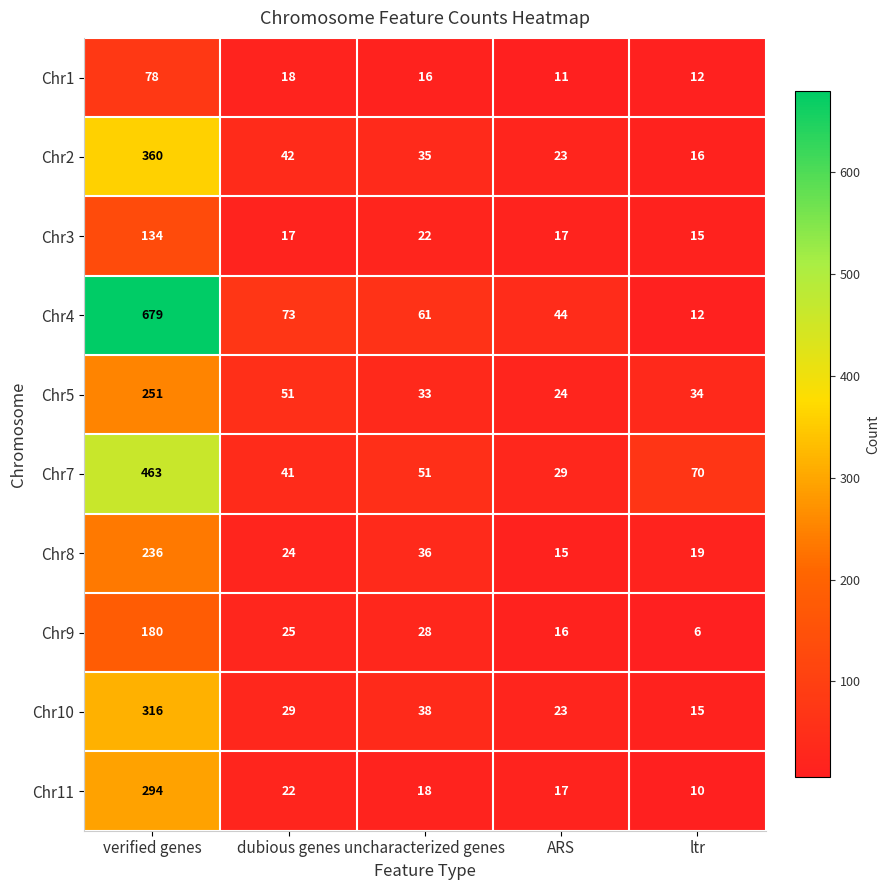

What is the lowest value of the Chr3 series?

15